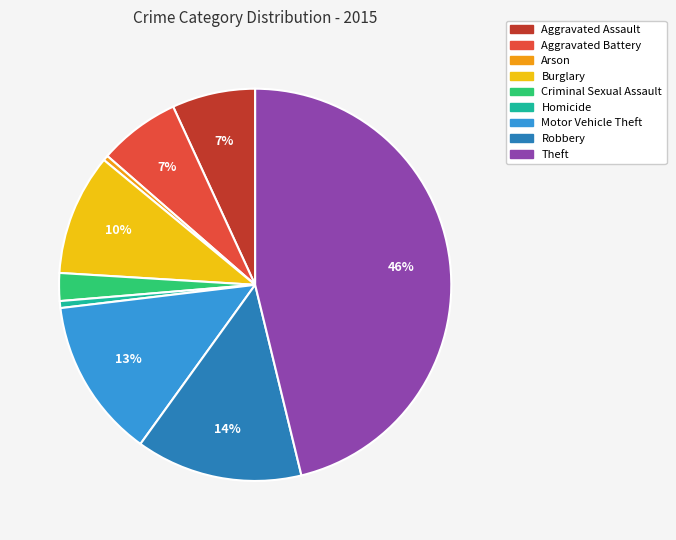

The Motor Vehicle Theft slice represents 22% of the pie. True or false?

False